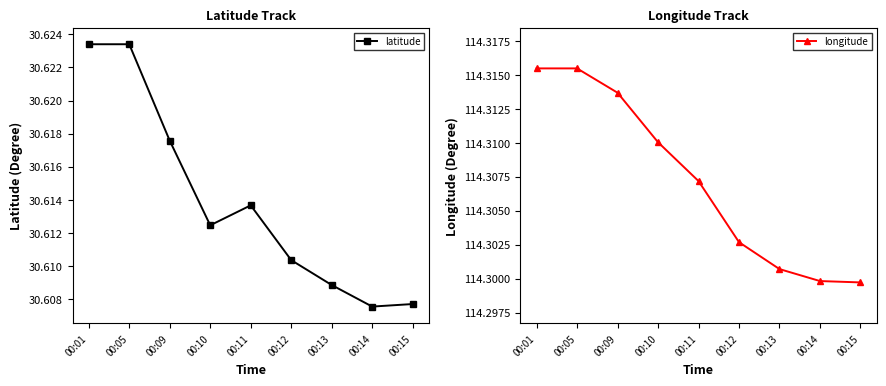

Reading left to right, extract all data points from this chart.

latitude: 00:01=30.6	00:05=30.6	00:09=30.6	00:10=30.6	00:11=30.6	00:12=30.6	00:13=30.6	00:14=30.6	00:15=30.6
longitude: 00:01=114.3	00:05=114.3	00:09=114.3	00:10=114.3	00:11=114.3	00:12=114.3	00:13=114.3	00:14=114.3	00:15=114.3